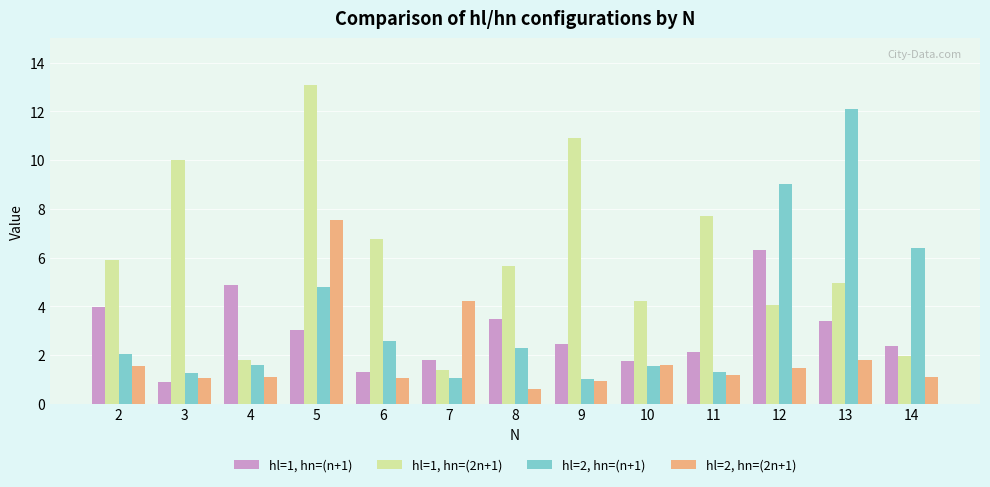

What is the spread (max minus min) of values at 8?

5.0